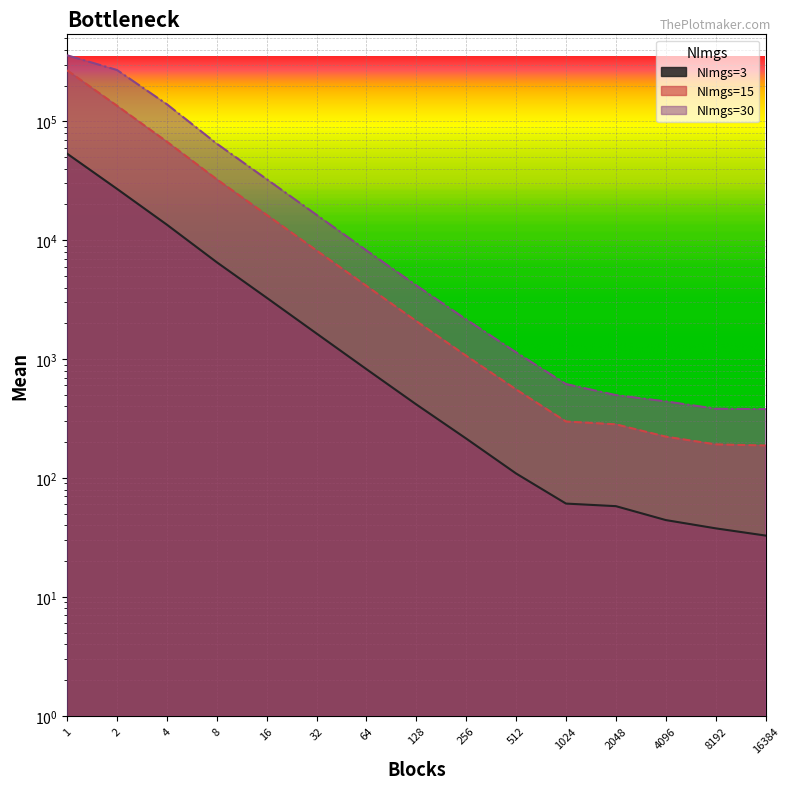

What is the value of the NImgs=3 point at the 7th from the left?

823.2